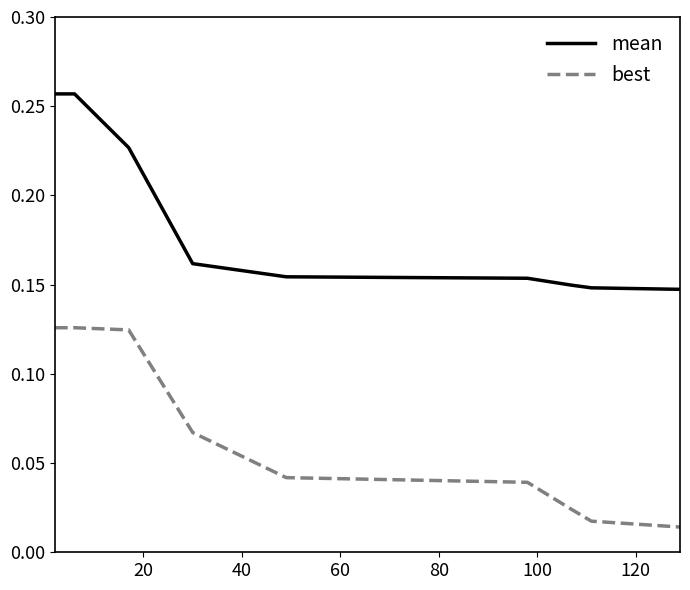

Which series has the widest spread of values?

best